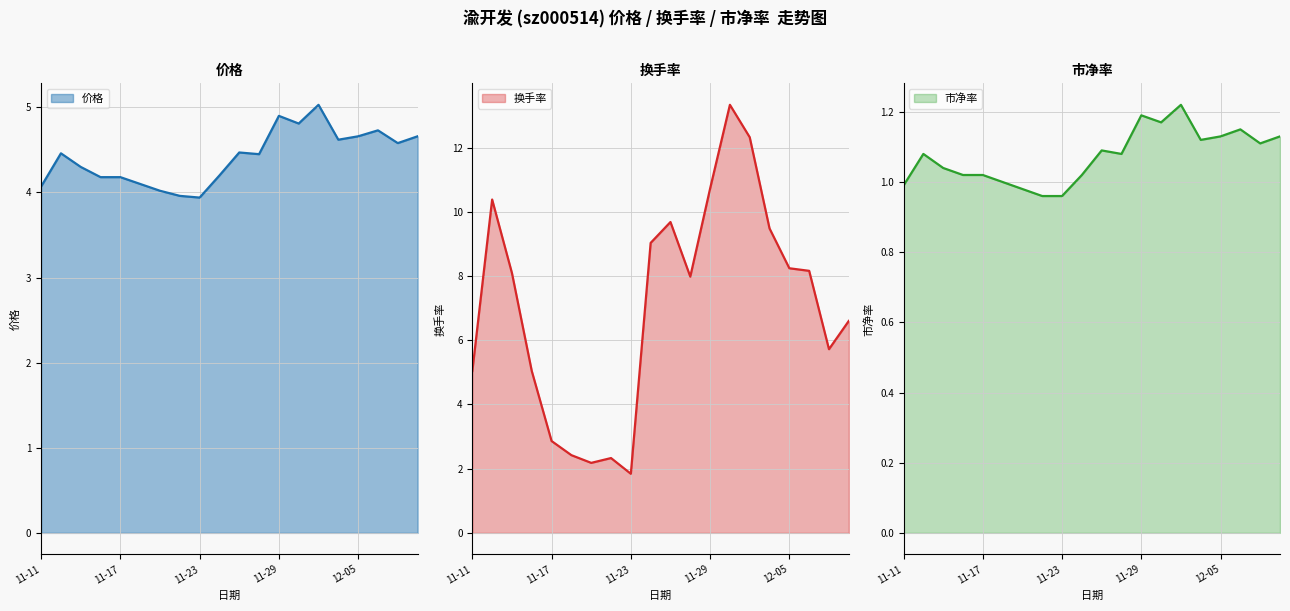

What is the maximum value for 价格?

5.0